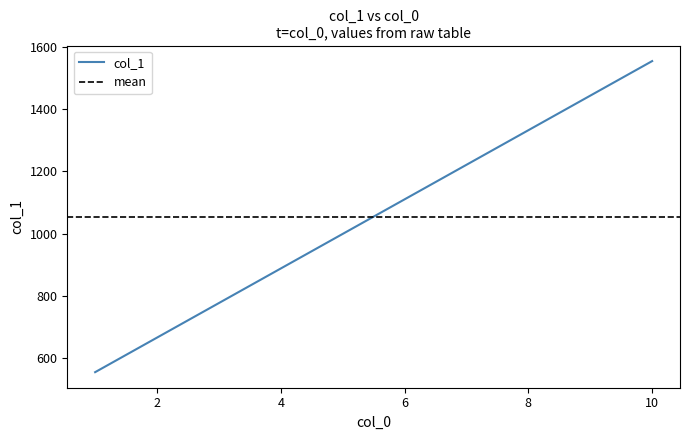

True or false: there are more than 2 points higher than both neighbors.

False